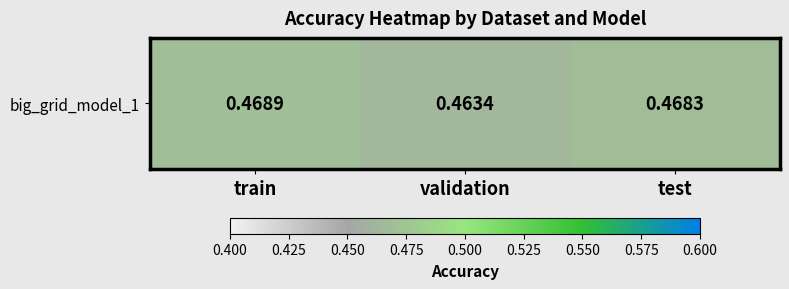

Reading left to right, transcribe all the data shown in this chart.

0.5	0.5	0.5